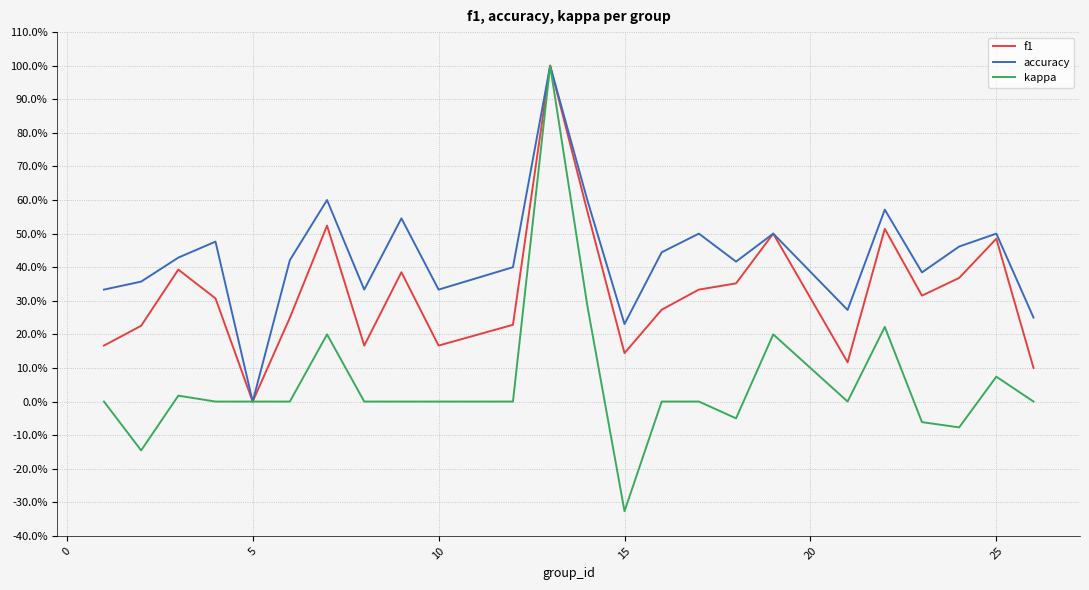

List the series in order of their peak value, lowest first.

f1, accuracy, kappa